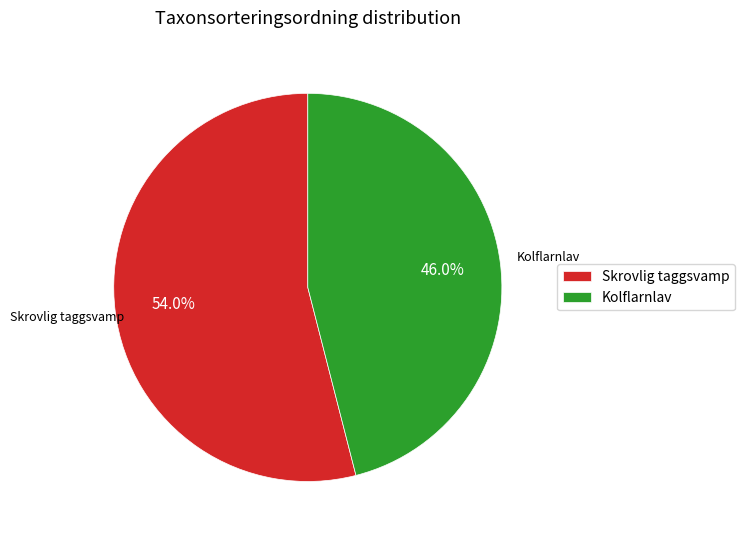

The Kolflarnlav slice represents 46% of the pie. True or false?

True